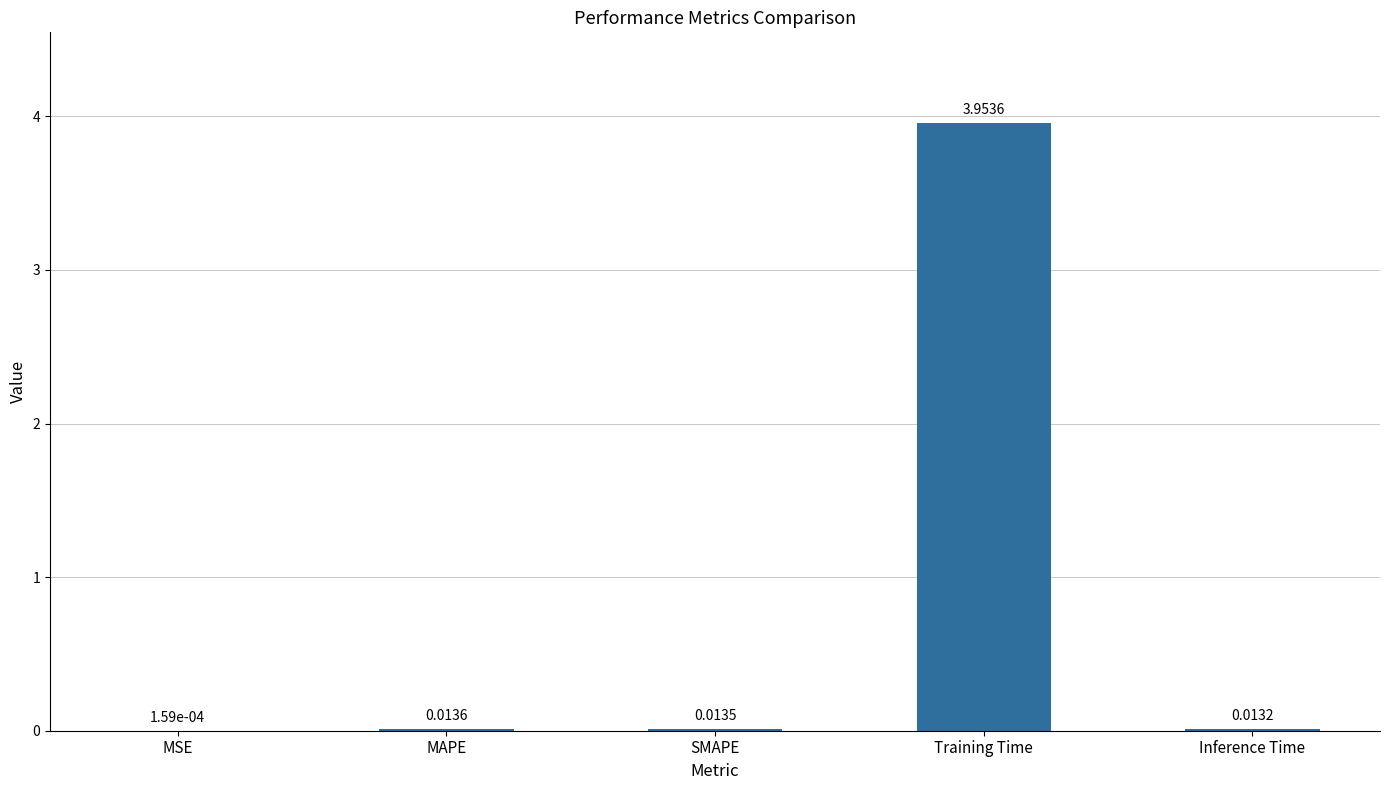

How many data points does each series have?

5